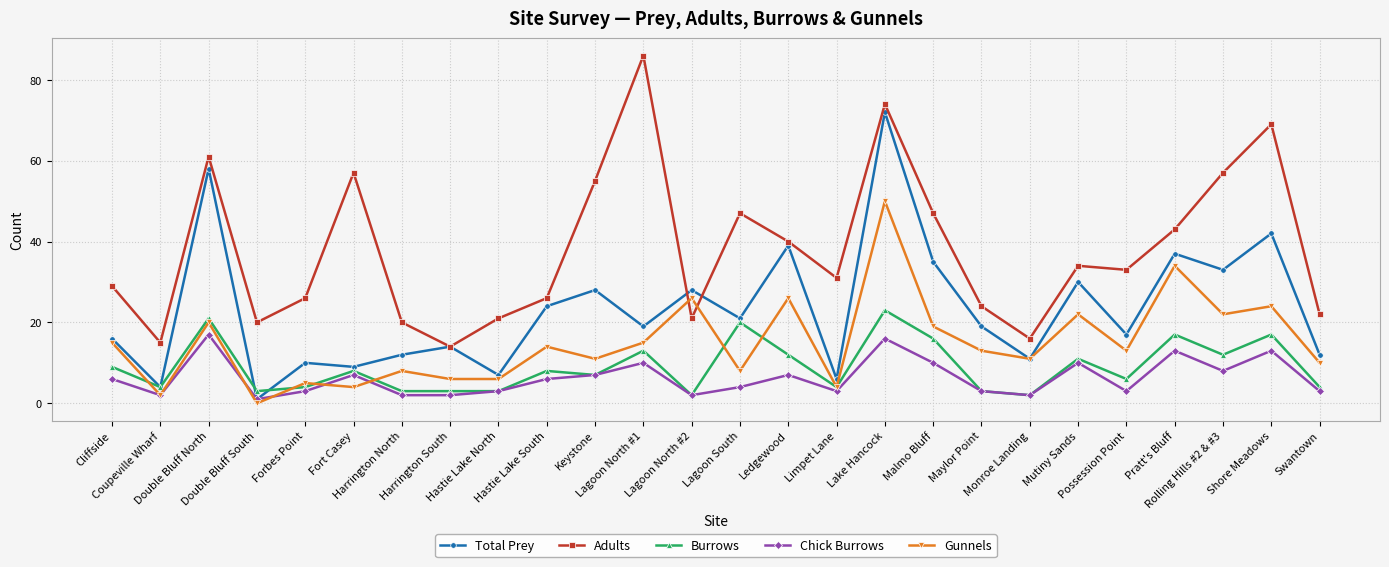

Reading right to left, extract all data points from this chart.

Total Prey: Swantown=12	Shore Meadows=42	Rolling Hills #2 & #3=33	Pratt's Bluff=37	Possession Point=17	Mutiny Sands=30	Monroe Landing=11	Maylor Point=19	Malmo Bluff=35	Lake Hancock=72	Limpet Lane=6	Ledgewood=39	Lagoon South=21	Lagoon North #2=28	Lagoon North #1=19	Keystone=28	Hastie Lake South=24	Hastie Lake North=7	Harrington South=14	Harrington North=12	Fort Casey=9	Forbes Point=10	Double Bluff South=1	Double Bluff North=58	Coupeville Wharf=4	Cliffside=16
Adults: Swantown=22	Shore Meadows=69	Rolling Hills #2 & #3=57	Pratt's Bluff=43	Possession Point=33	Mutiny Sands=34	Monroe Landing=16	Maylor Point=24	Malmo Bluff=47	Lake Hancock=74	Limpet Lane=31	Ledgewood=40	Lagoon South=47	Lagoon North #2=21	Lagoon North #1=86	Keystone=55	Hastie Lake South=26	Hastie Lake North=21	Harrington South=14	Harrington North=20	Fort Casey=57	Forbes Point=26	Double Bluff South=20	Double Bluff North=61	Coupeville Wharf=15	Cliffside=29
Burrows: Swantown=4	Shore Meadows=17	Rolling Hills #2 & #3=12	Pratt's Bluff=17	Possession Point=6	Mutiny Sands=11	Monroe Landing=2	Maylor Point=3	Malmo Bluff=16	Lake Hancock=23	Limpet Lane=4	Ledgewood=12	Lagoon South=20	Lagoon North #2=2	Lagoon North #1=13	Keystone=7	Hastie Lake South=8	Hastie Lake North=3	Harrington South=3	Harrington North=3	Fort Casey=8	Forbes Point=4	Double Bluff South=3	Double Bluff North=21	Coupeville Wharf=4	Cliffside=9
Chick Burrows: Swantown=3	Shore Meadows=13	Rolling Hills #2 & #3=8	Pratt's Bluff=13	Possession Point=3	Mutiny Sands=10	Monroe Landing=2	Maylor Point=3	Malmo Bluff=10	Lake Hancock=16	Limpet Lane=3	Ledgewood=7	Lagoon South=4	Lagoon North #2=2	Lagoon North #1=10	Keystone=7	Hastie Lake South=6	Hastie Lake North=3	Harrington South=2	Harrington North=2	Fort Casey=7	Forbes Point=3	Double Bluff South=1	Double Bluff North=17	Coupeville Wharf=2	Cliffside=6
Gunnels: Swantown=10	Shore Meadows=24	Rolling Hills #2 & #3=22	Pratt's Bluff=34	Possession Point=13	Mutiny Sands=22	Monroe Landing=11	Maylor Point=13	Malmo Bluff=19	Lake Hancock=50	Limpet Lane=4	Ledgewood=26	Lagoon South=8	Lagoon North #2=26	Lagoon North #1=15	Keystone=11	Hastie Lake South=14	Hastie Lake North=6	Harrington South=6	Harrington North=8	Fort Casey=4	Forbes Point=5	Double Bluff South=0	Double Bluff North=20	Coupeville Wharf=2	Cliffside=15